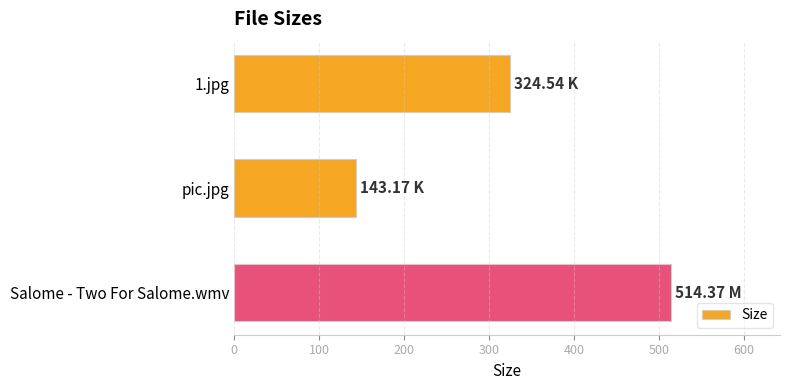

How many bars are there in total?

3